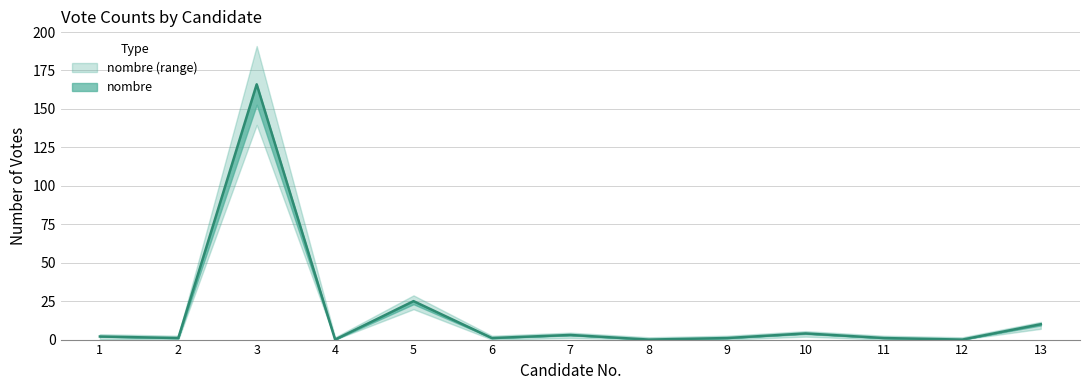

What is the value of the 11th point from the left?

1